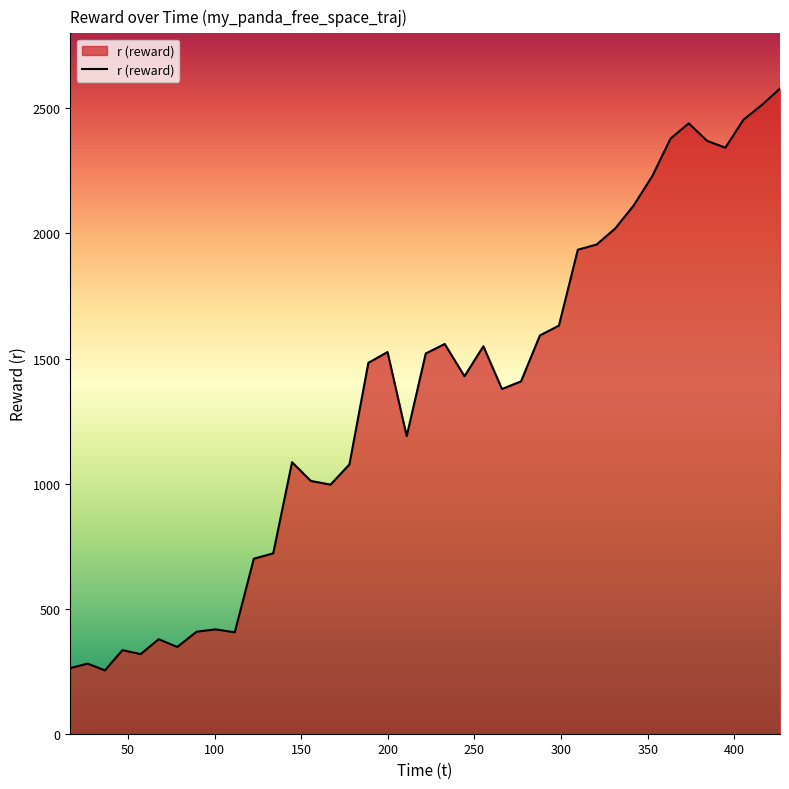

What is the smallest value displayed?

253.2